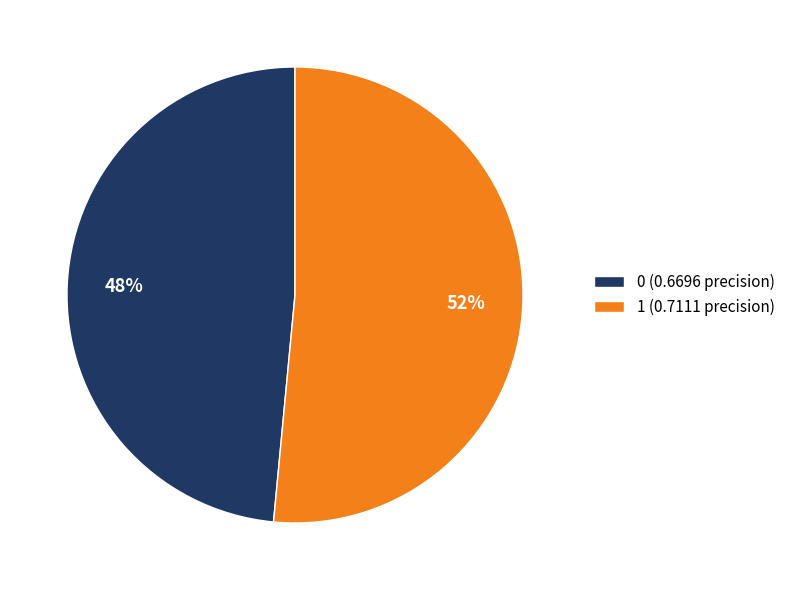

To the nearest percent, what is the average slice percentage?

50%